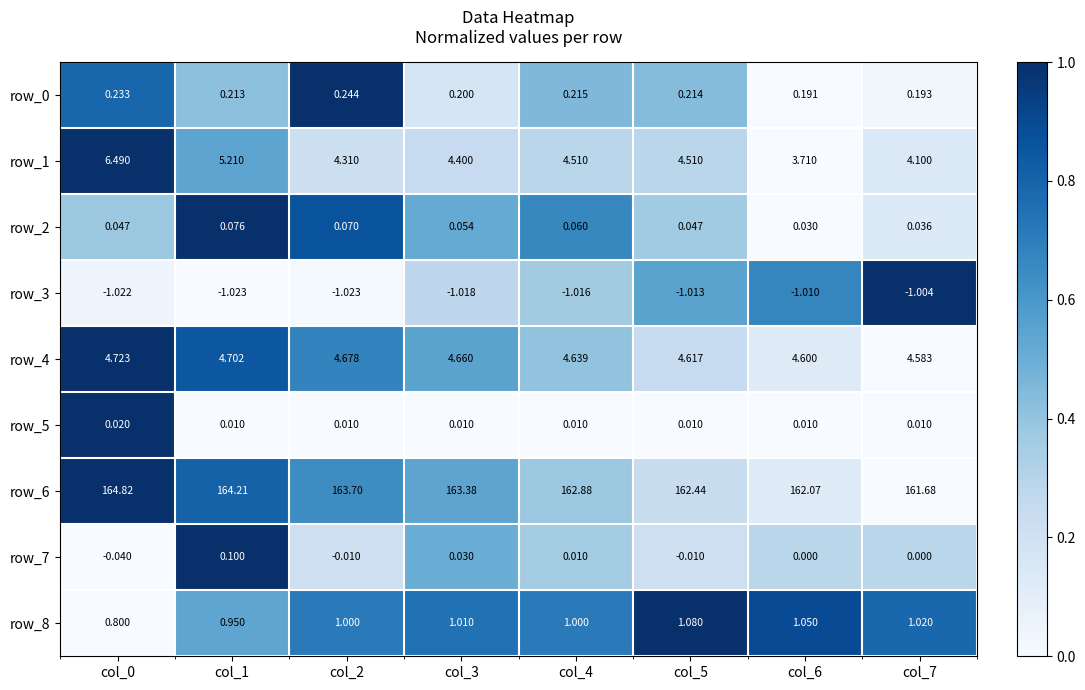

Is the value of row_3 at col_5 greater than the value of row_5 at col_2?

No